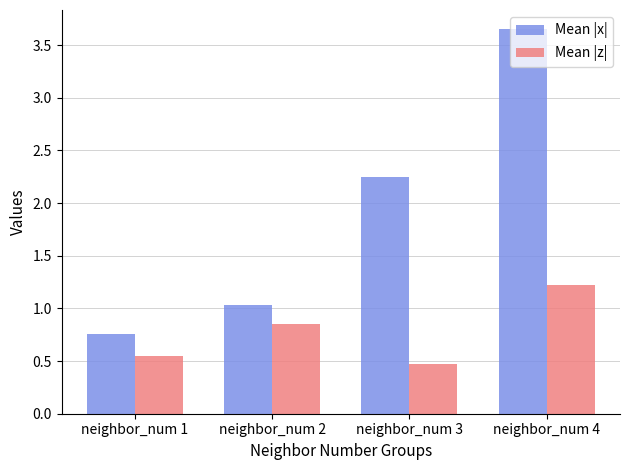

Where is Mean |z| nearest to the value 0?

neighbor_num 3